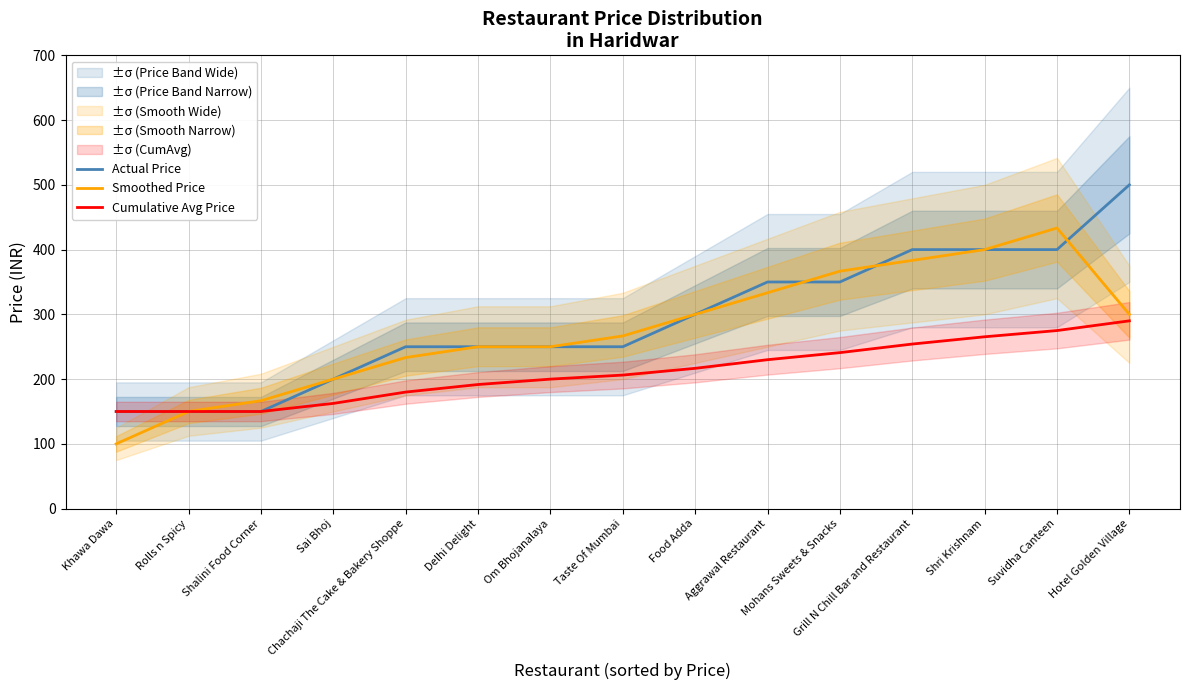

Reading right to left, extract all data points from this chart.

Actual Price: Hotel Golden Village=500.0	Suvidha Canteen=400.0	Shri Krishnam=400.0	Grill N Chill Bar and Restaurant=400.0	Mohans Sweets & Snacks=350.0	Aggrawal Restaurant=350.0	Food Adda=300.0	Taste Of Mumbai=250.0	Om Bhojanalaya=250.0	Delhi Delight=250.0	Chachaji The Cake & Bakery Shoppe=250.0	Sai Bhoj=200.0	Shalini Food Corner=150.0	Rolls n Spicy=150.0	Khawa Dawa=150.0
Smoothed Price: Hotel Golden Village=300.0	Suvidha Canteen=433.3	Shri Krishnam=400.0	Grill N Chill Bar and Restaurant=383.3	Mohans Sweets & Snacks=366.7	Aggrawal Restaurant=333.3	Food Adda=300.0	Taste Of Mumbai=266.7	Om Bhojanalaya=250.0	Delhi Delight=250.0	Chachaji The Cake & Bakery Shoppe=233.3	Sai Bhoj=200.0	Shalini Food Corner=166.7	Rolls n Spicy=150.0	Khawa Dawa=100.0
Cumulative Avg Price: Hotel Golden Village=290.0	Suvidha Canteen=275.0	Shri Krishnam=265.4	Grill N Chill Bar and Restaurant=254.2	Mohans Sweets & Snacks=240.9	Aggrawal Restaurant=230.0	Food Adda=216.7	Taste Of Mumbai=206.2	Om Bhojanalaya=200.0	Delhi Delight=191.7	Chachaji The Cake & Bakery Shoppe=180.0	Sai Bhoj=162.5	Shalini Food Corner=150.0	Rolls n Spicy=150.0	Khawa Dawa=150.0